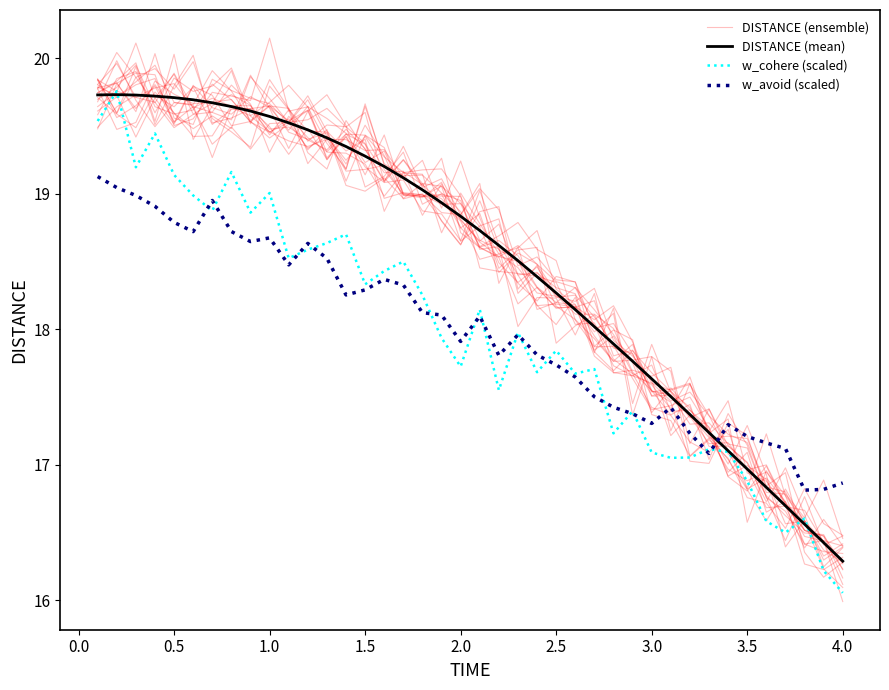

Reading right to left, list all the values displayed in this chart.

DISTANCE (ensemble): 16.3	16.2	16.3	16.7	16.6	17.1	16.9	17.2	17.6	17.4	17.6	17.7	17.9	17.8	18.2	18.2	18.2	18.5	18.6	18.9	18.6	18.8	19.1	19.0	19.1	19.0	19.1	19.4	19.4	19.5	19.7	19.5	19.8	19.9	19.7	19.7	19.9	19.8	19.7	19.8
DISTANCE (mean): 16.3	16.4	16.6	16.7	16.8	17.0	17.1	17.2	17.4	17.5	17.6	17.8	17.9	18.0	18.1	18.3	18.4	18.5	18.6	18.7	18.8	18.9	19.0	19.1	19.2	19.3	19.3	19.4	19.5	19.5	19.6	19.6	19.6	19.7	19.7	19.7	19.7	19.7	19.7	19.7
w_cohere (scaled): 16.1	16.2	16.6	16.5	16.6	16.9	17.1	17.1	17.1	17.0	17.1	17.4	17.2	17.7	17.7	17.8	17.7	18.0	17.5	18.1	17.7	17.9	18.3	18.5	18.4	18.3	18.7	18.6	18.6	18.5	19.0	18.9	19.2	18.9	19.0	19.1	19.4	19.2	19.8	19.5
w_avoid (scaled): 16.9	16.8	16.8	17.1	17.2	17.2	17.3	17.1	17.2	17.4	17.3	17.4	17.4	17.5	17.6	17.7	17.8	18.0	17.8	18.1	17.9	18.1	18.1	18.3	18.4	18.3	18.3	18.5	18.6	18.5	18.7	18.6	18.7	18.9	18.7	18.8	18.9	19.0	19.0	19.1